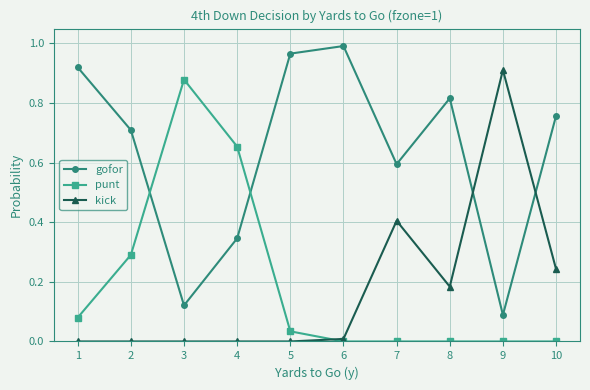

At 5, list the series in order from smallest to largest.

kick, punt, gofor